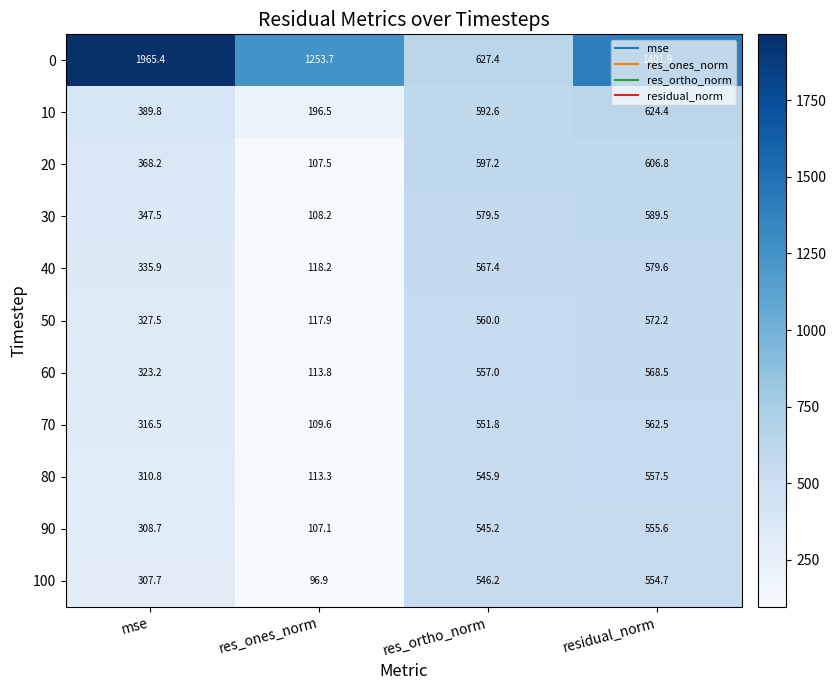

What is the highest value of the 50 series?

572.2